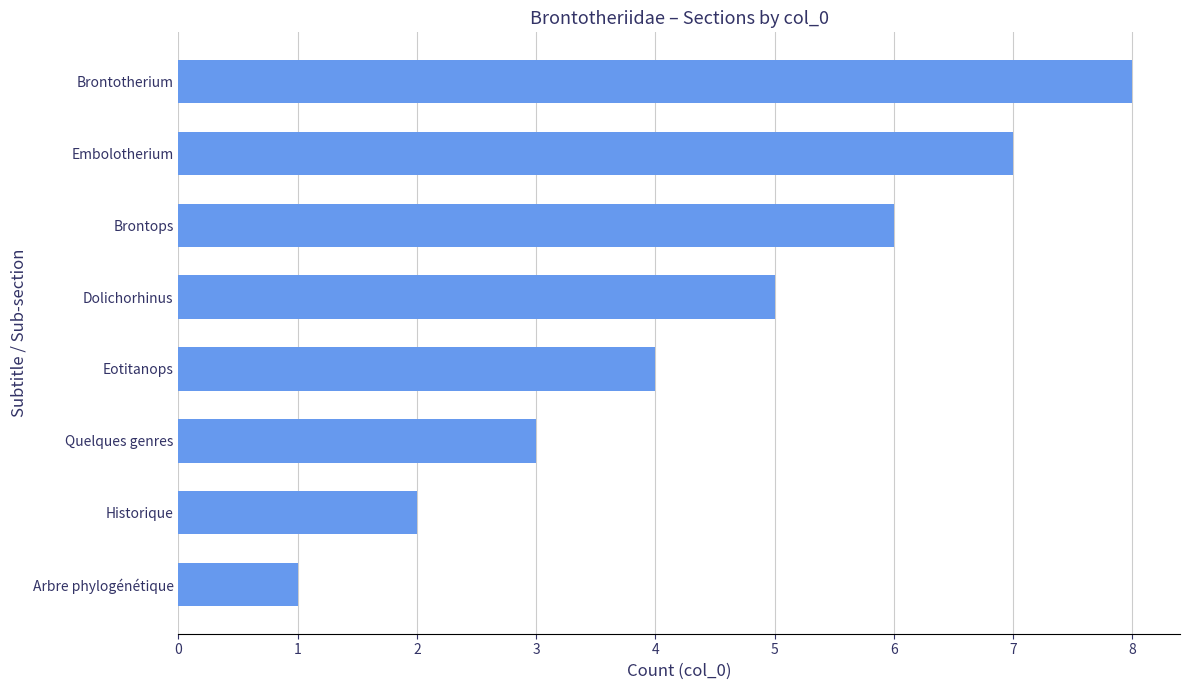

What is the sum of all values?

36